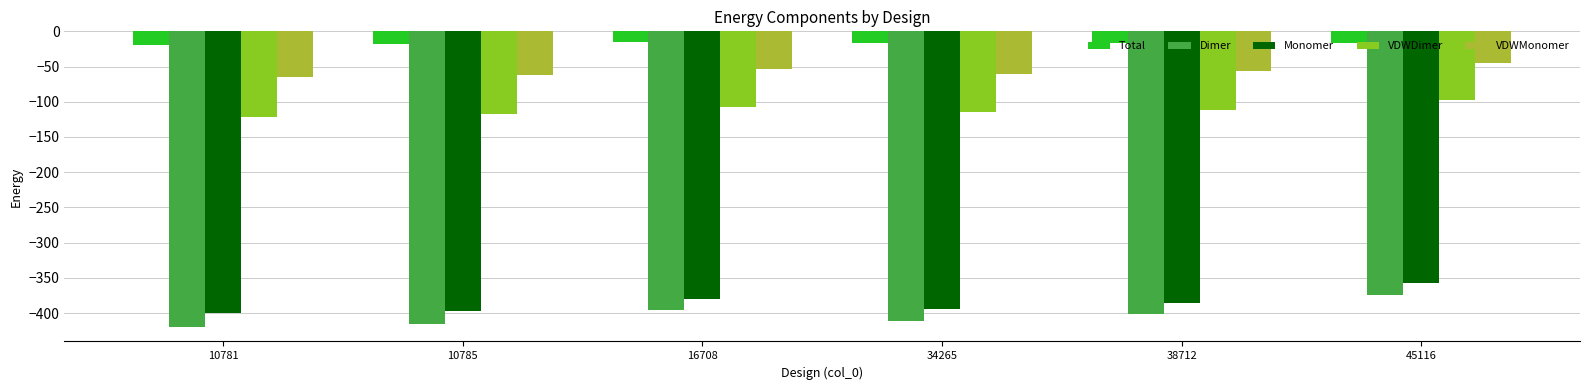

Is the value of Monomer at 10781 greater than the value of VDWDimer at 45116?

No